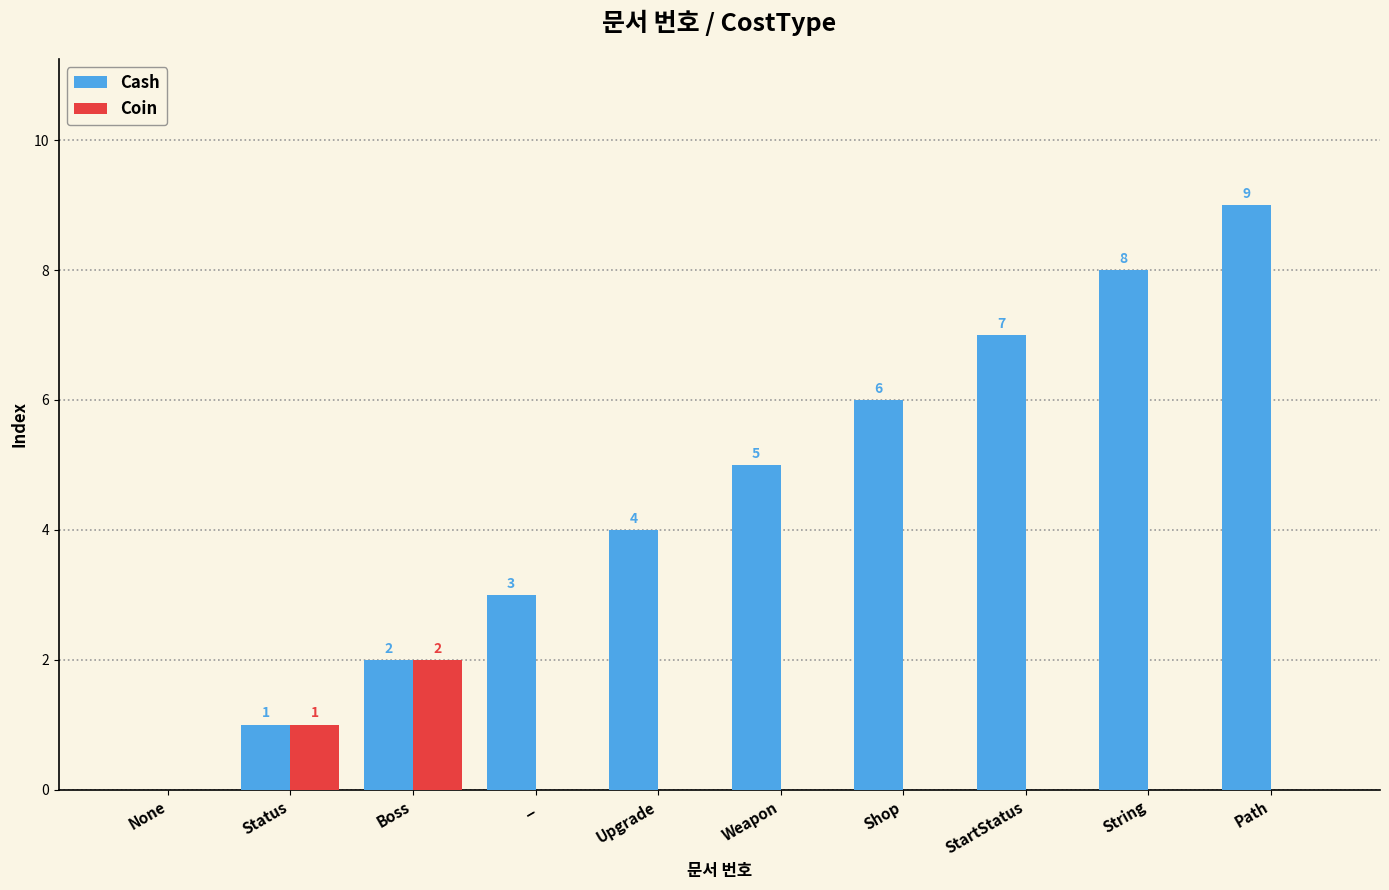

The value of Cash at Shop is 6. True or false?

True